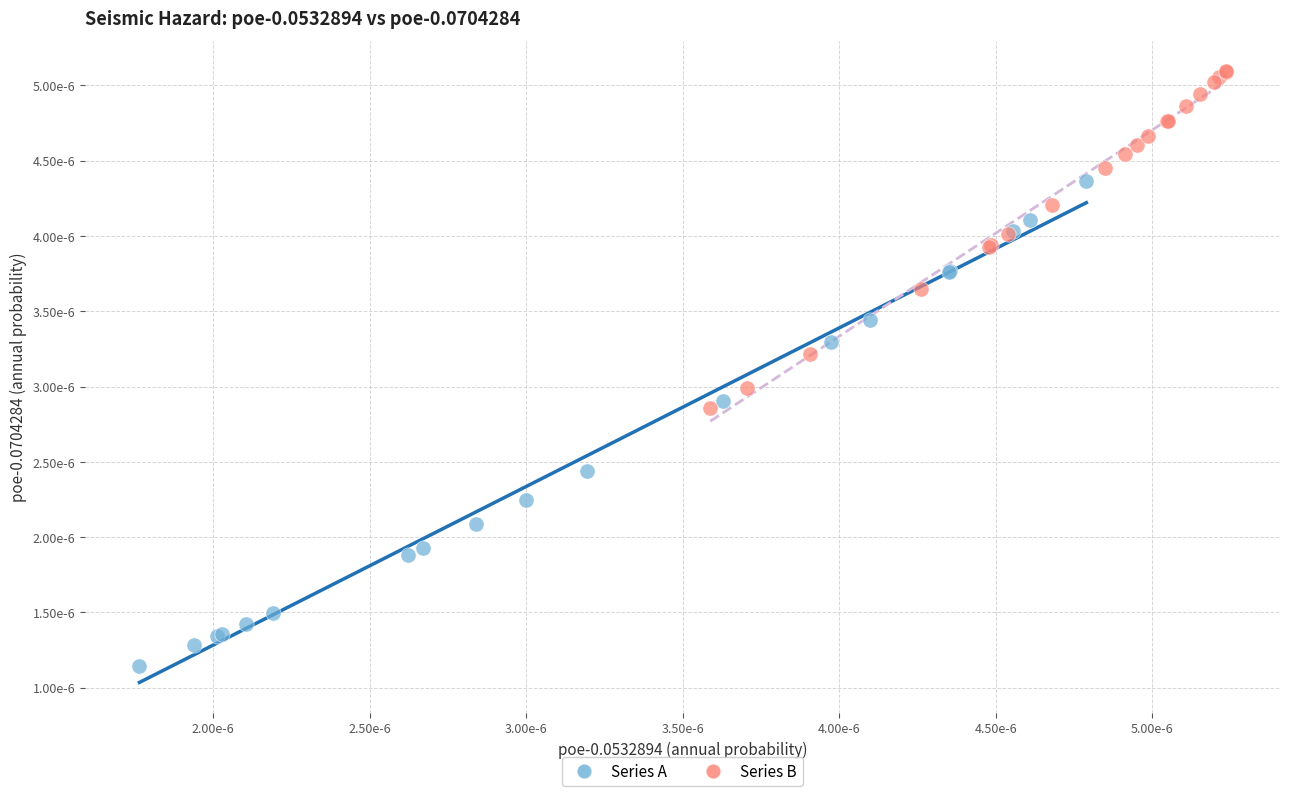

Which series reaches the maximum Y coordinate?

Series B